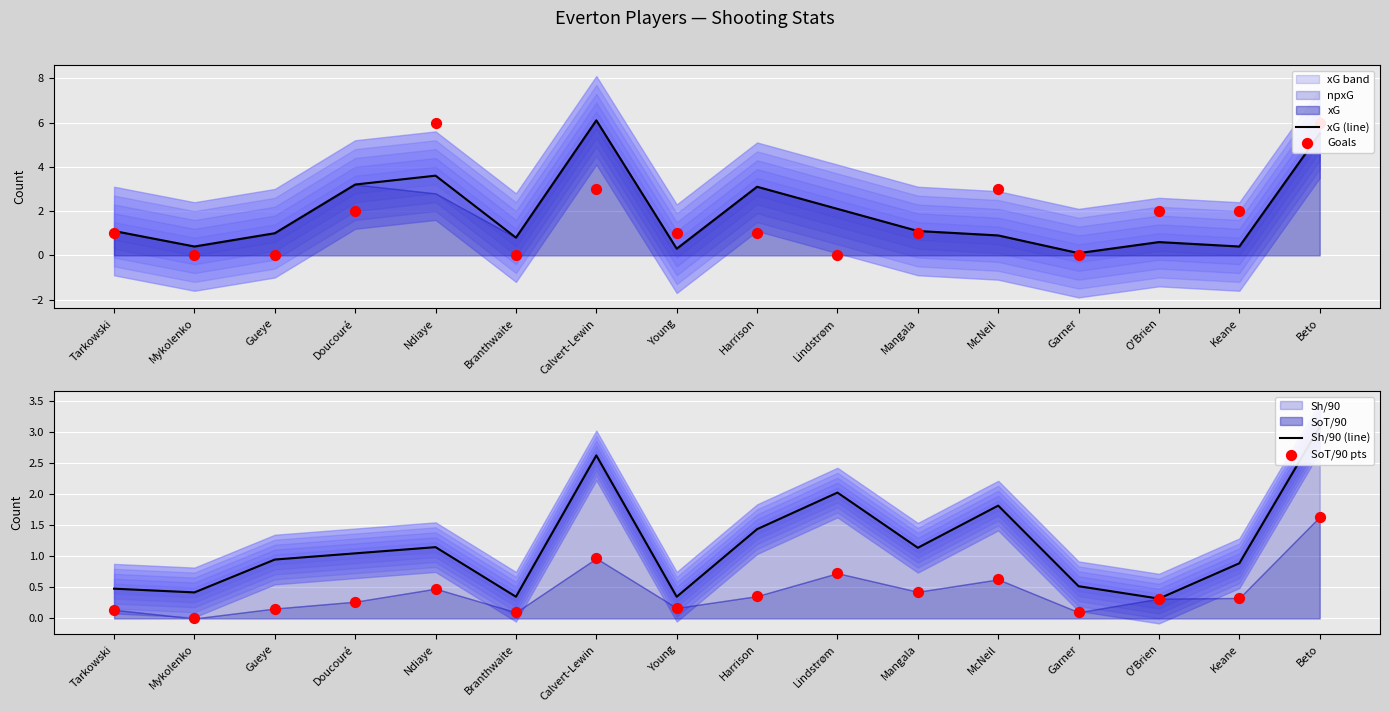

Which series reaches the minimum Y coordinate?

Goals